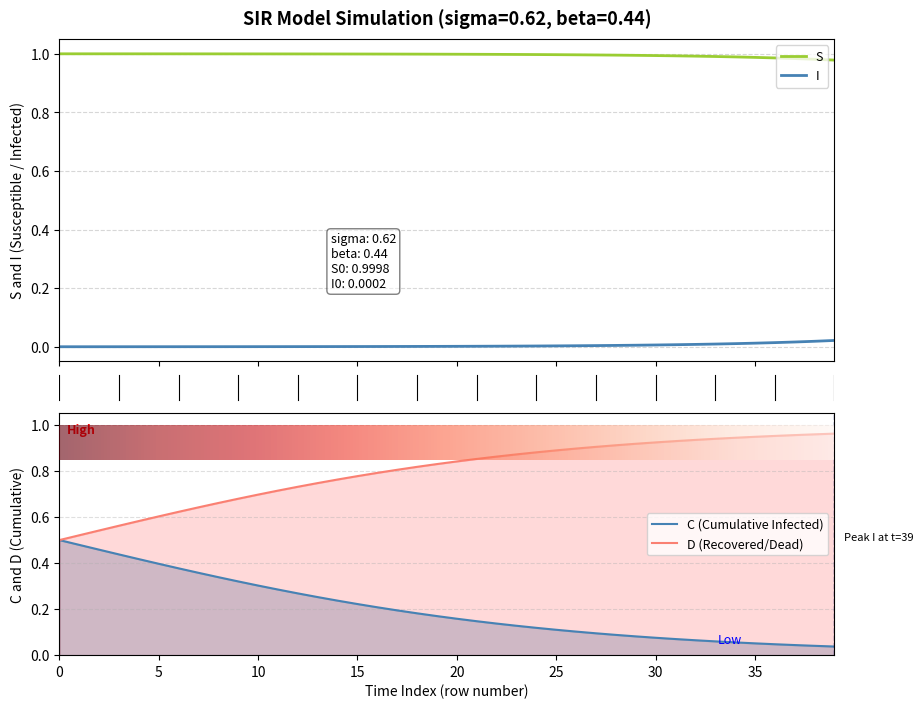

True or false: S and I cross at least once.

False